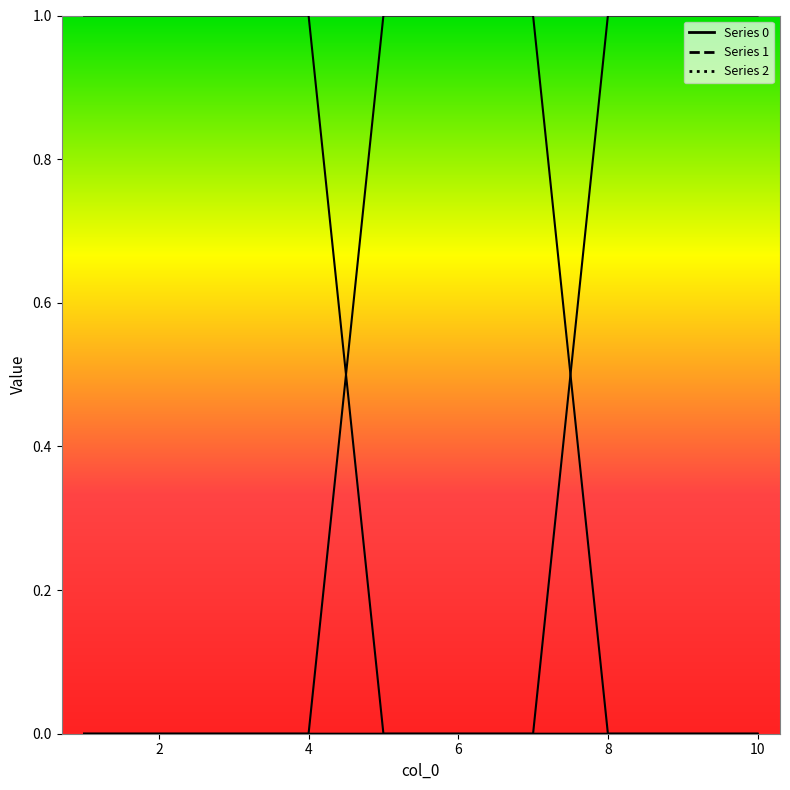

True or false: 1 and 2 intersect in this chart.

True